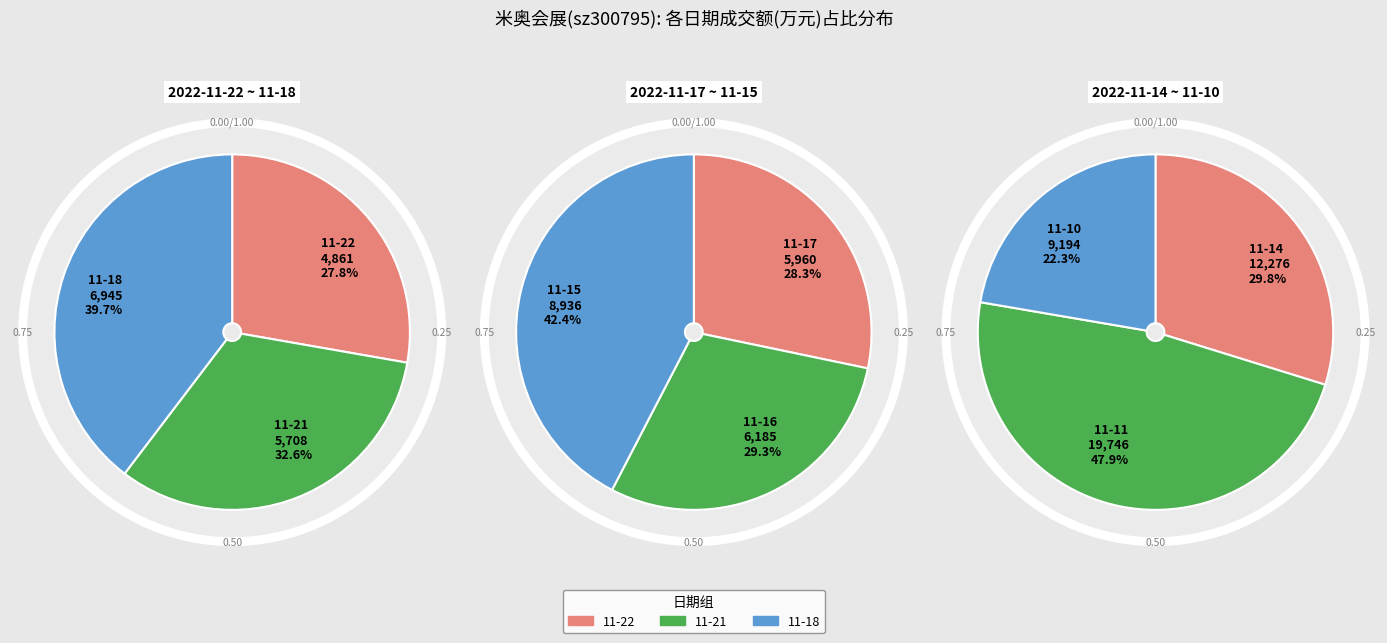

What percentage do 2022-11-14 and 2022-11-18 together represent?

24.1%